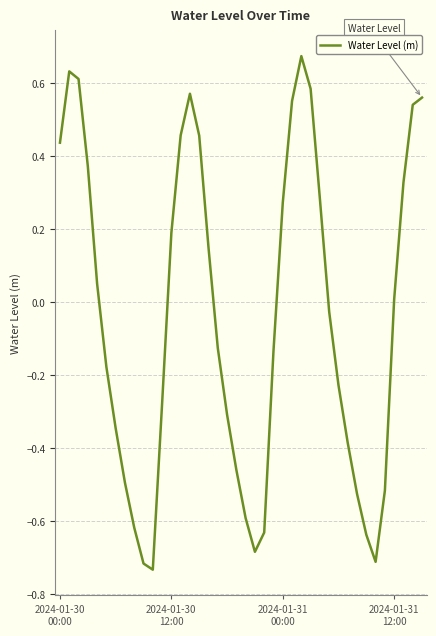

What is the difference between the maximum and minimum values?

1.4